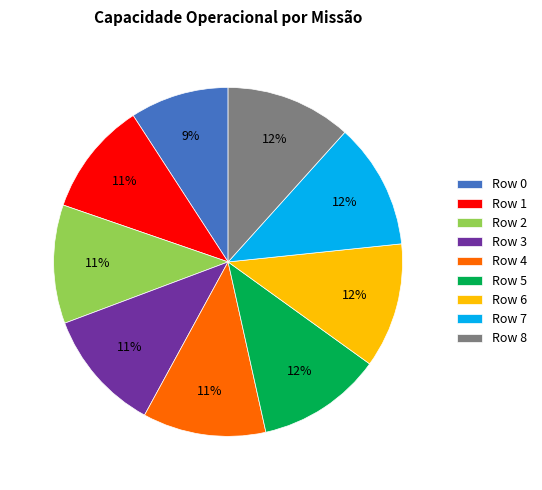

To the nearest percent, what is the combined percentage of Row 2 and Row 0?

20%